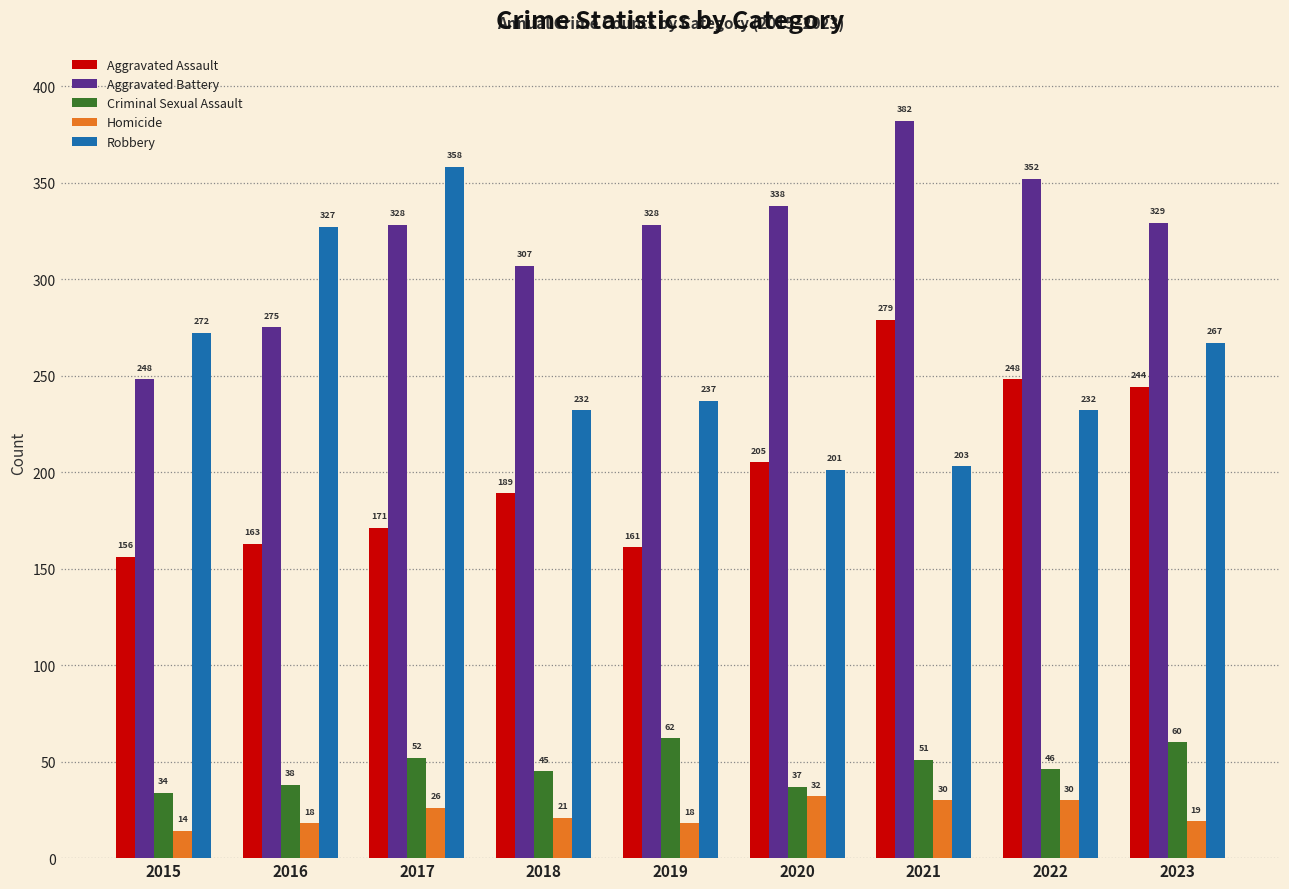

What is the sum of all Robbery values?

2329